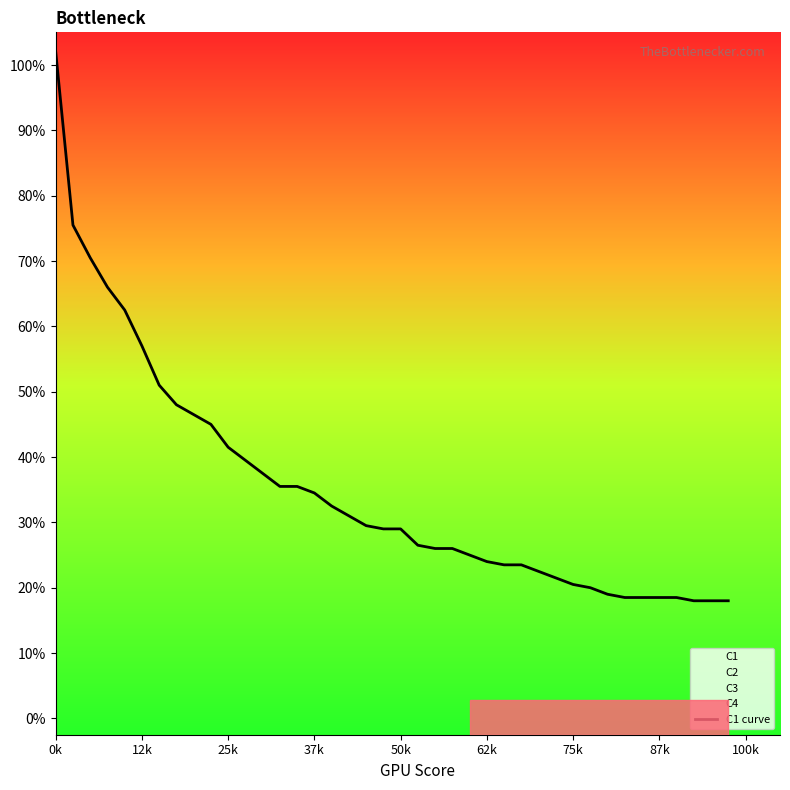

Count the number of categories in the chart.

40